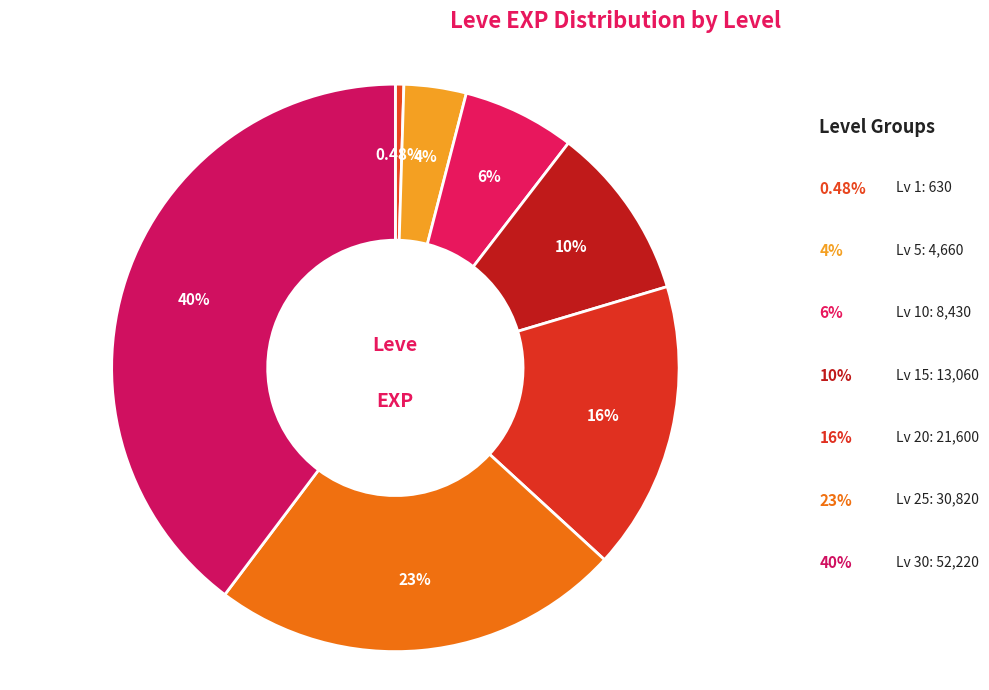

What is the largest slice in the pie chart?

Lv 30